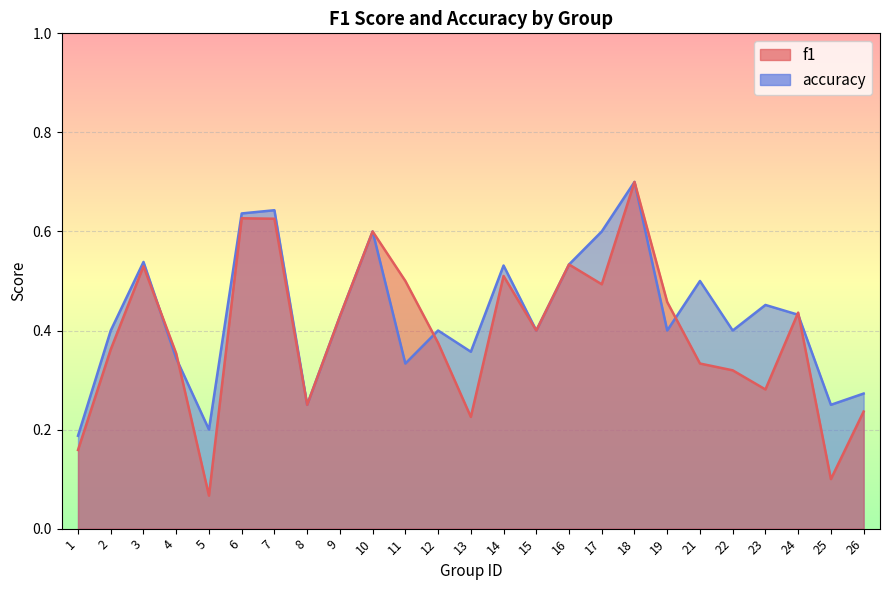

What are all the series names shown in the legend?

f1, accuracy